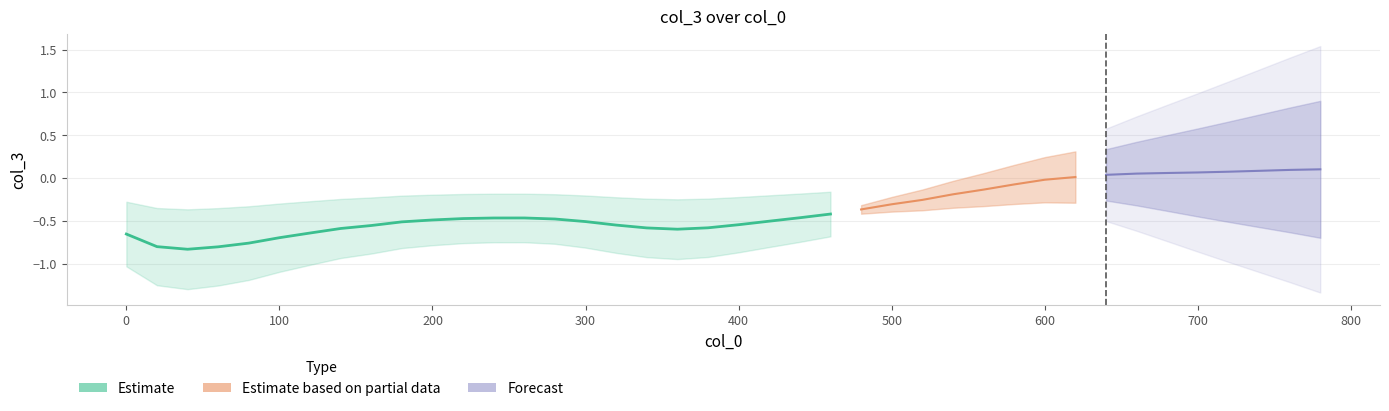

True or false: there are more than 2 points higher than both neighbors.

False